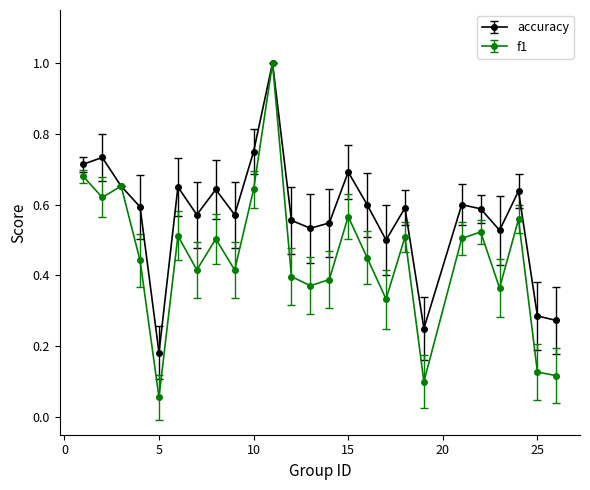

Which series has the widest spread of values?

f1